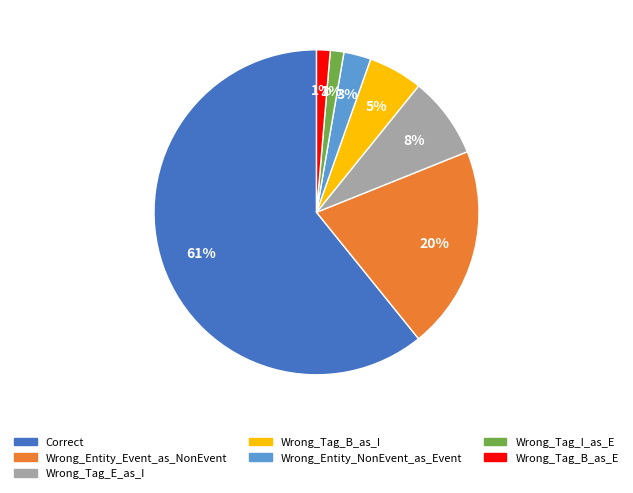

Count the number of slices in the pie.

7